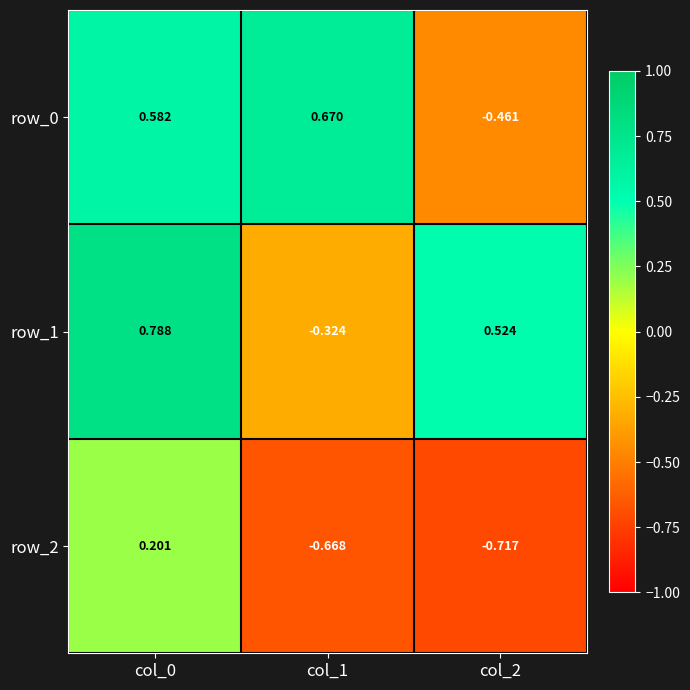

The value of row_2 at col_2 is -0.3. True or false?

False